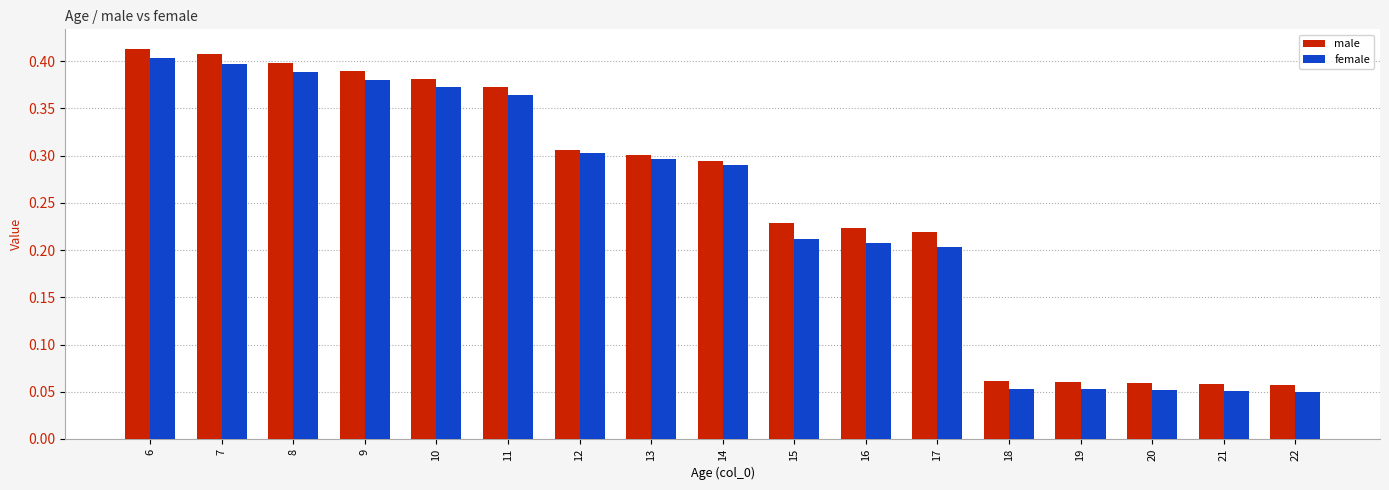

What is the total value across all series at 11?

0.7